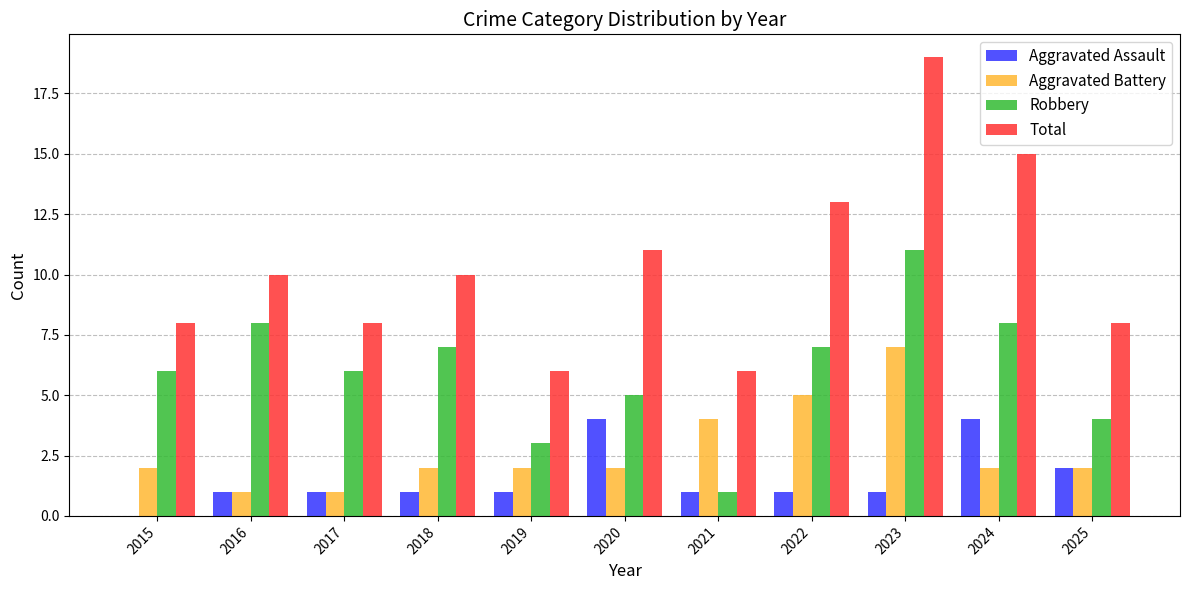

What is the sum of all Aggravated Assault values?

17